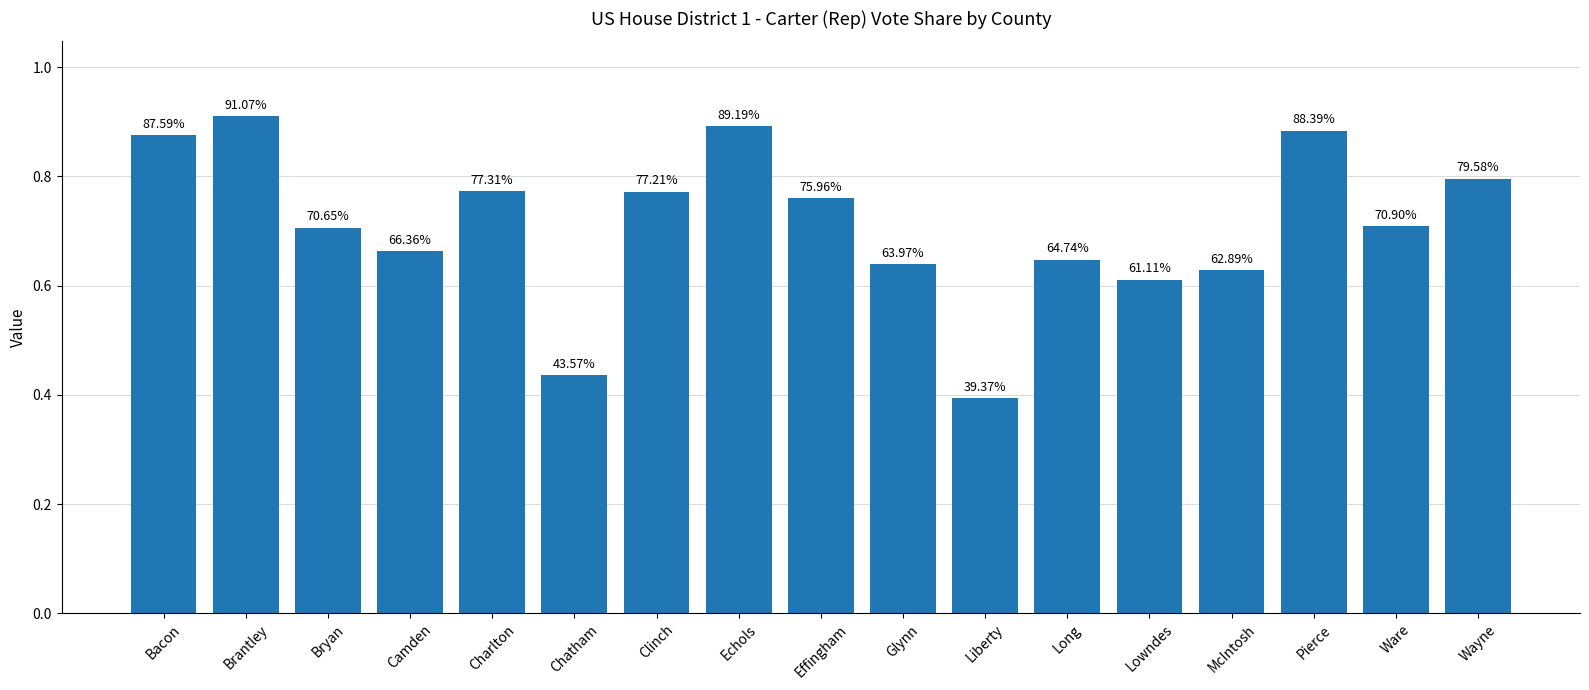

The chart shows a value of 0.6 at McIntosh. True or false?

True